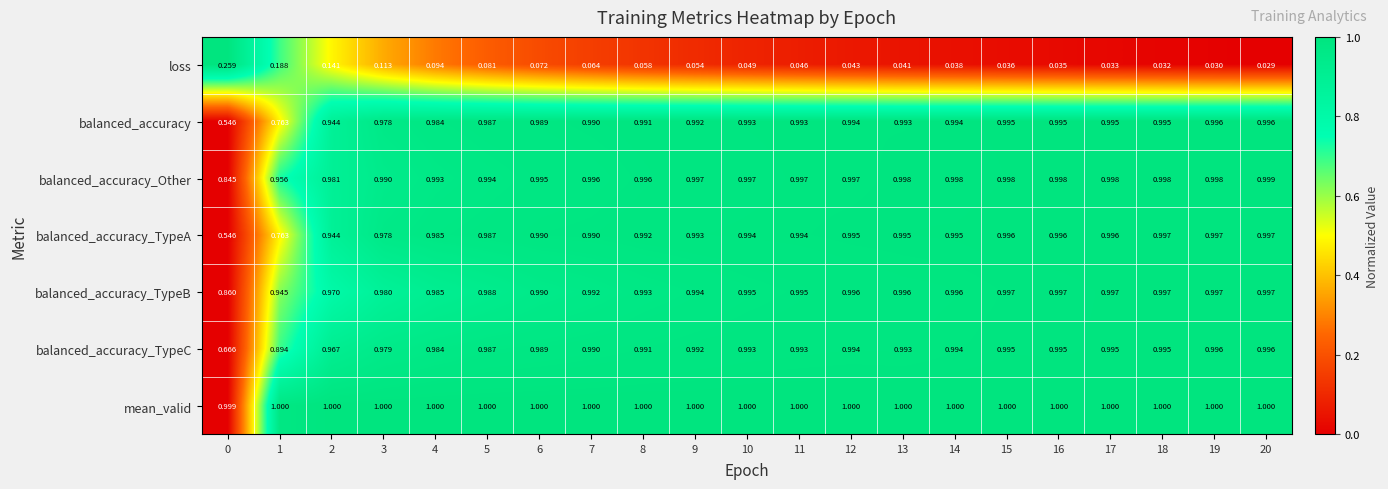

Between 1 and 19, which series saw the biggest shift?

balanced_accuracy_TypeA